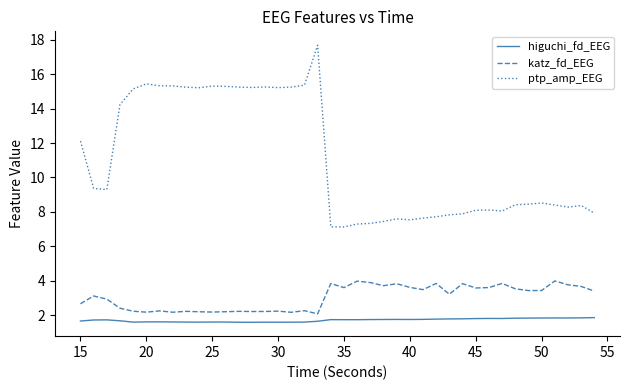

What is the maximum value shown in the chart?

17.7